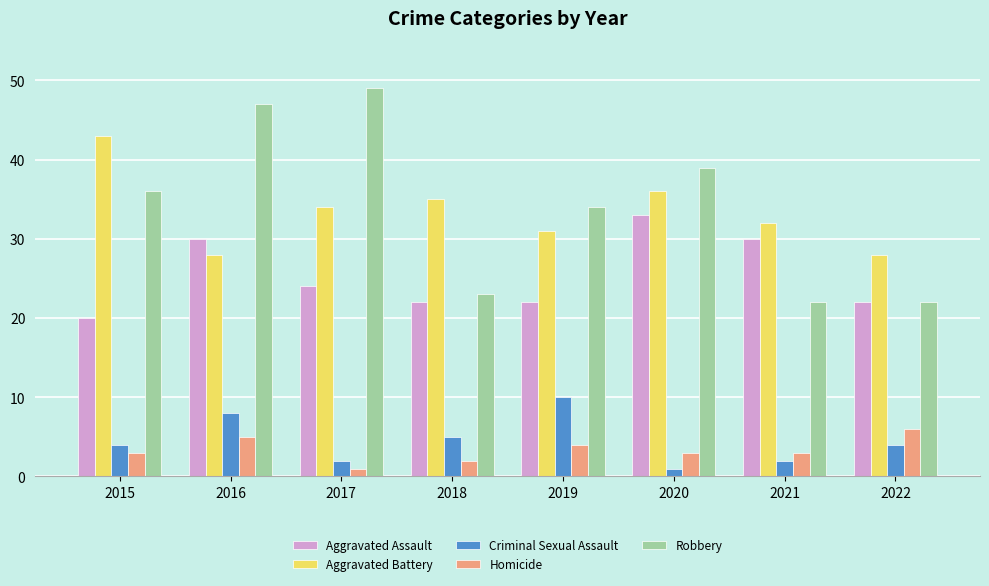

Which series has the largest total across all categories?

Robbery